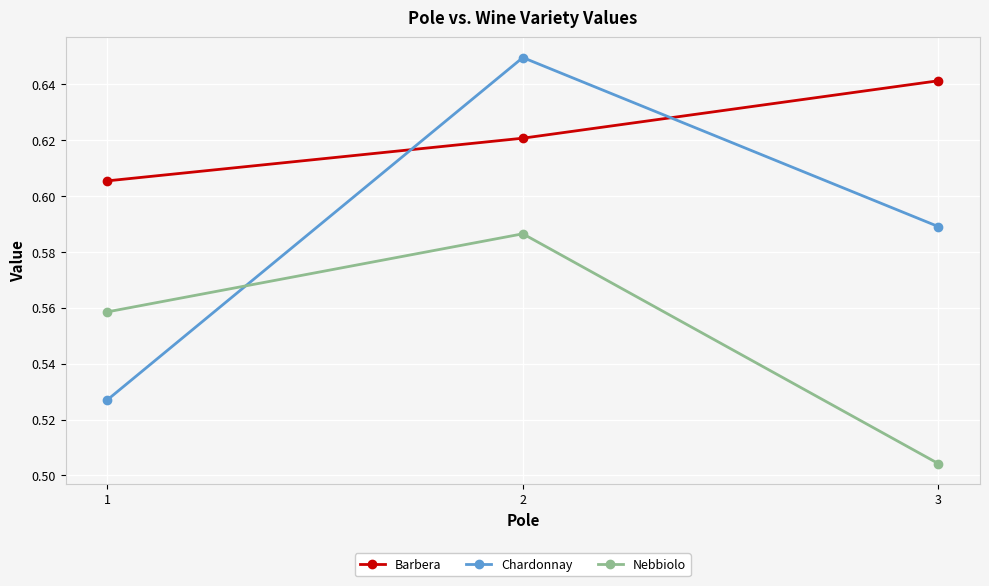

Where is Barbera nearest to the value 0?

1